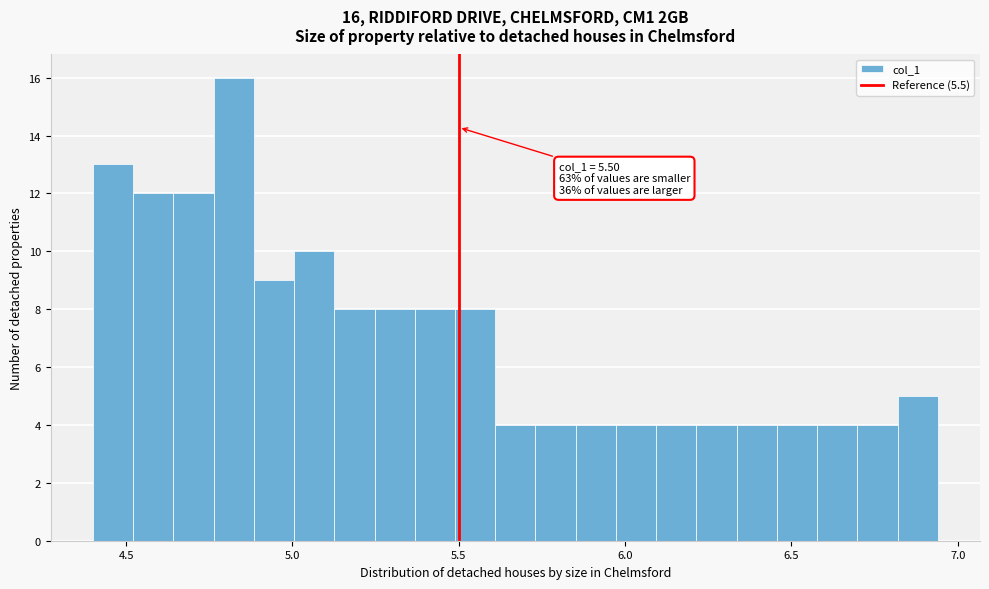

Around what value on the x-axis is the tallest bar? Give the approximate position of its centre, as read against the axis.

4.80